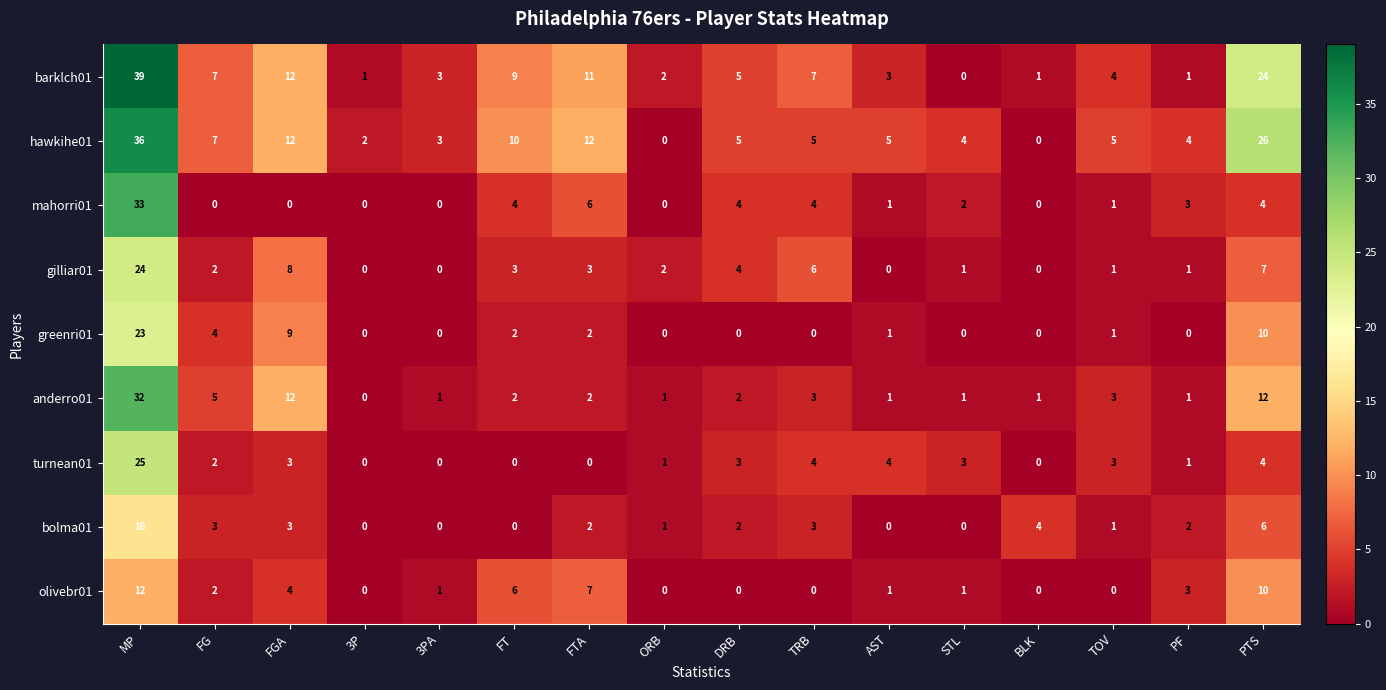

Where does the anderro01 series first go above 2?

MP